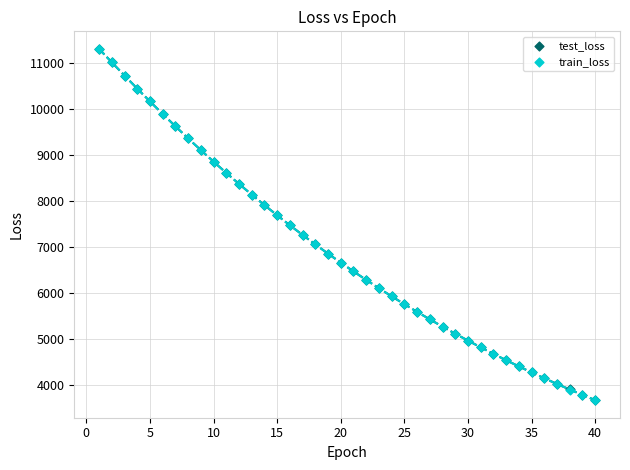

Which series has the widest spread of Y values?

train_loss